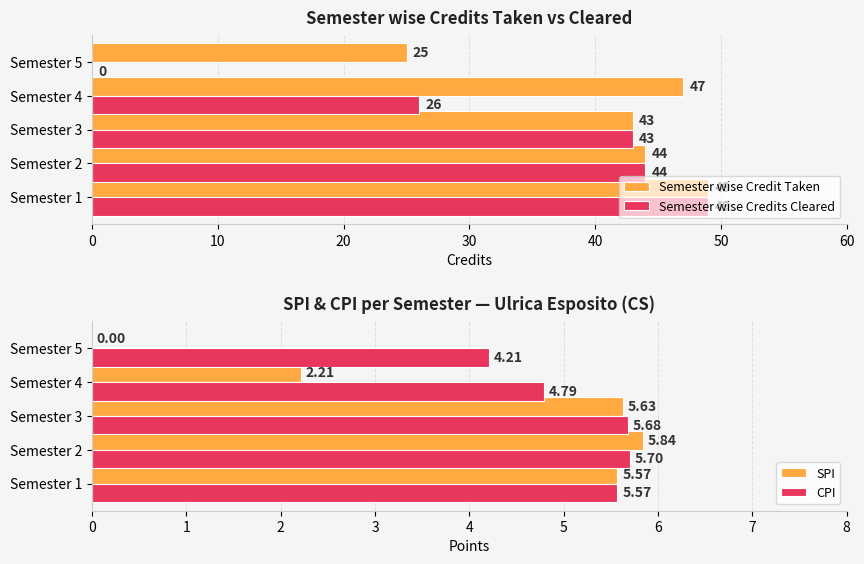

What is the value of the CPI bar at the 2nd from the left?

5.7